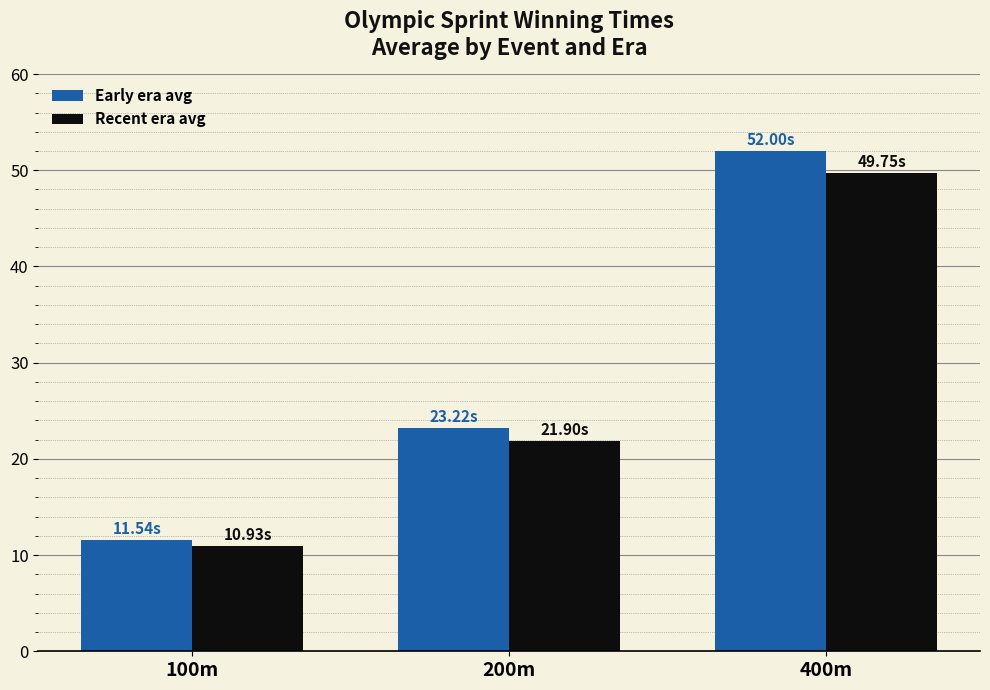

Reading right to left, what are all the values shown in this chart?

Early era avg: 400m=52.0	200m=23.2	100m=11.5
Recent era avg: 400m=49.8	200m=21.9	100m=10.9